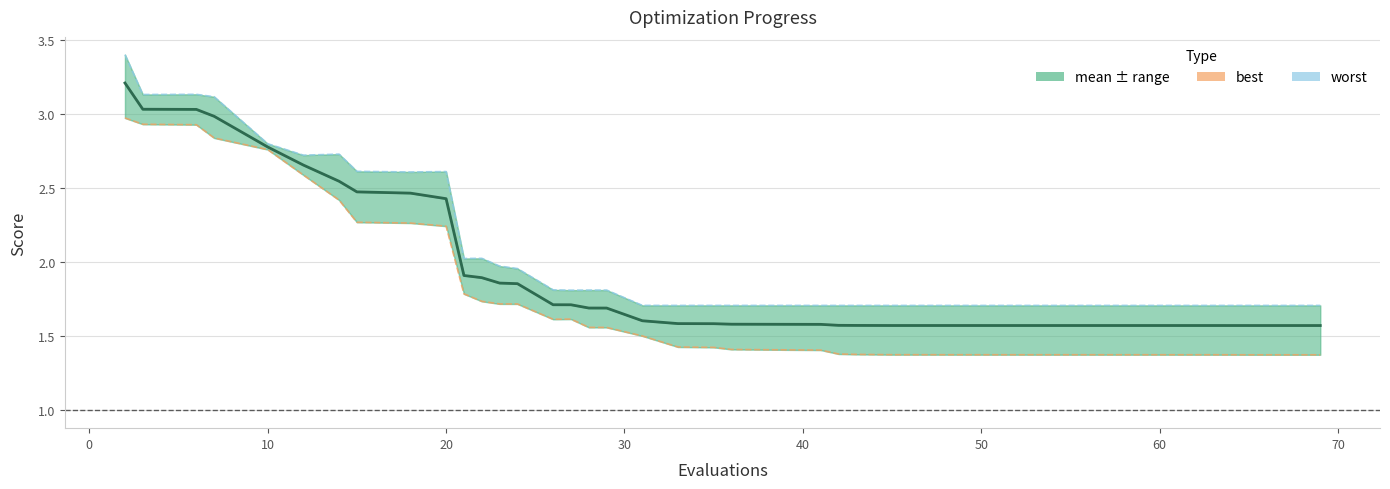

What is the lowest value of the worst series?

1.7